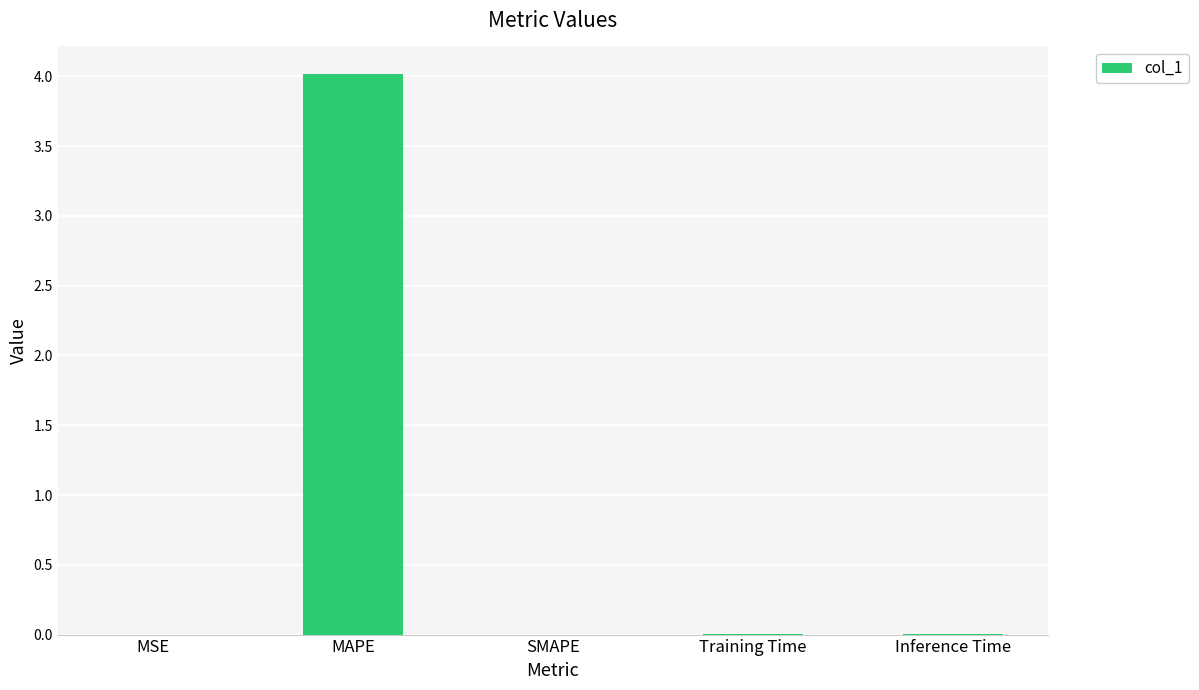

What is the maximum value shown in the chart?

4.0